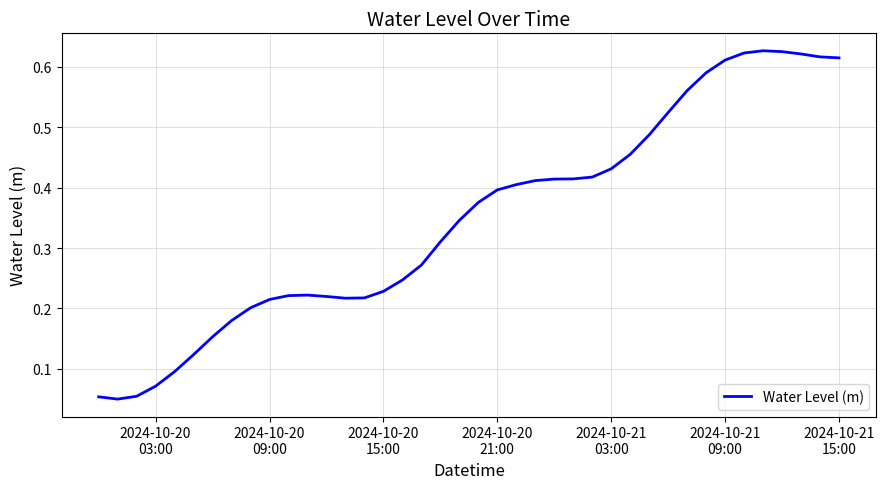

Reading right to left, extract all data points from this chart.

0.6	0.6	0.6	0.6	0.6	0.6	0.6	0.6	0.6	0.5	0.5	0.5	0.4	0.4	0.4	0.4	0.4	0.4	0.4	0.4	0.3	0.3	0.3	0.2	0.2	0.2	0.2	0.2	0.2	0.2	0.2	0.2	0.2	0.2	0.1	0.1	0.1	0.1	0.0	0.1